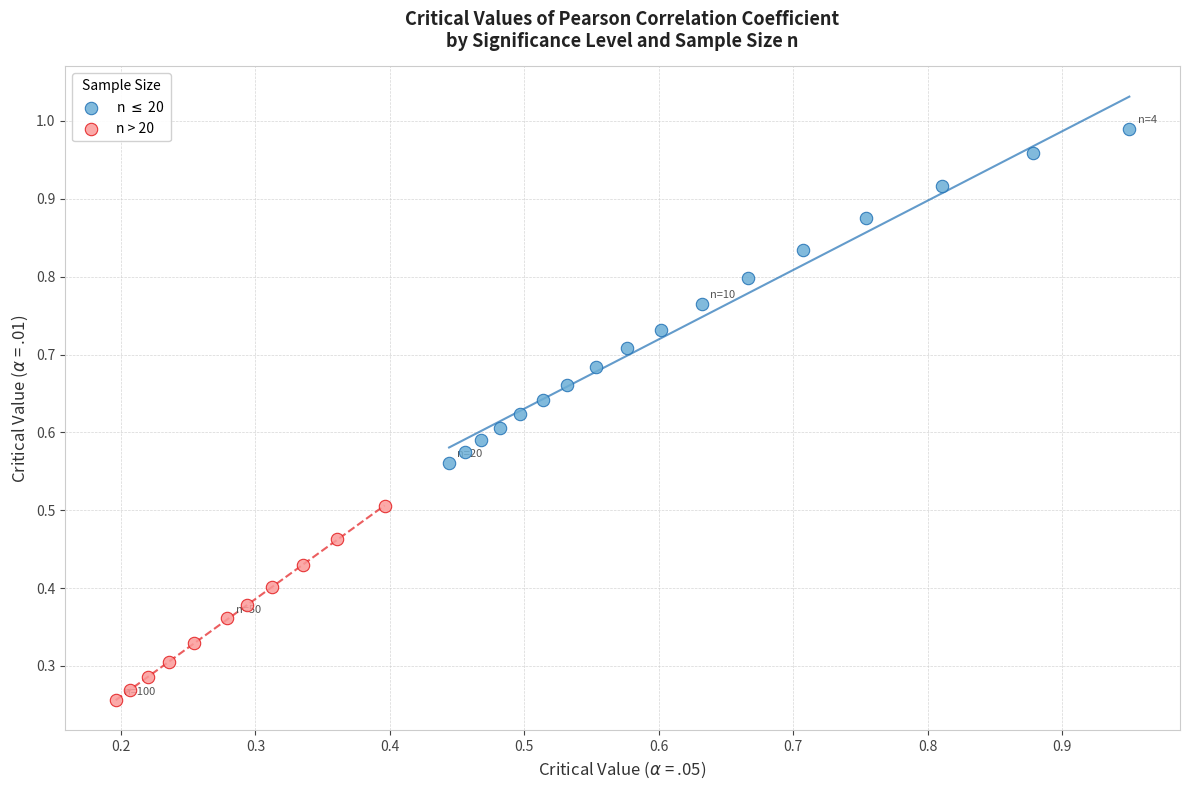

Which series contains the highest Y value?

n $\leq$ 20